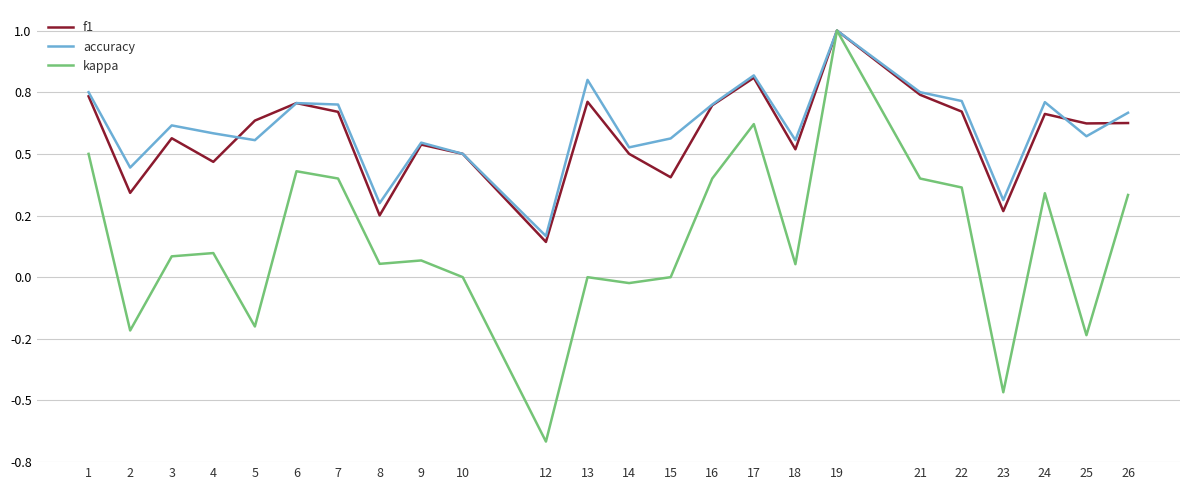

What is the value of the kappa point at the 23rd from the left?

-0.2